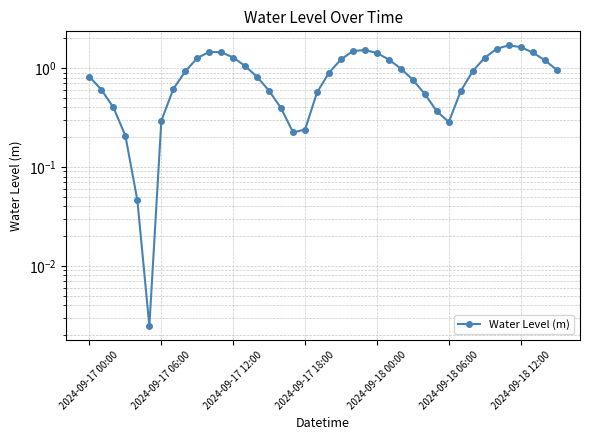

List the labels in order of value, smallest first.

2024-09-18 06:00, 2024-09-18 00:00, 2024-09-17 18:00, 17, 18, 30, 2024-09-18 12:00, 29, 16, 2024-09-17 12:00, 28, 19, 31, 15, 2024-09-17 06:00, 7, 27, 14, 2024-09-17 00:00, 20, 8, 32, 39, 26, 13, 38, 25, 21, 9, 33, 12, 24, 37, 11, 10, 22, 23, 34, 36, 35